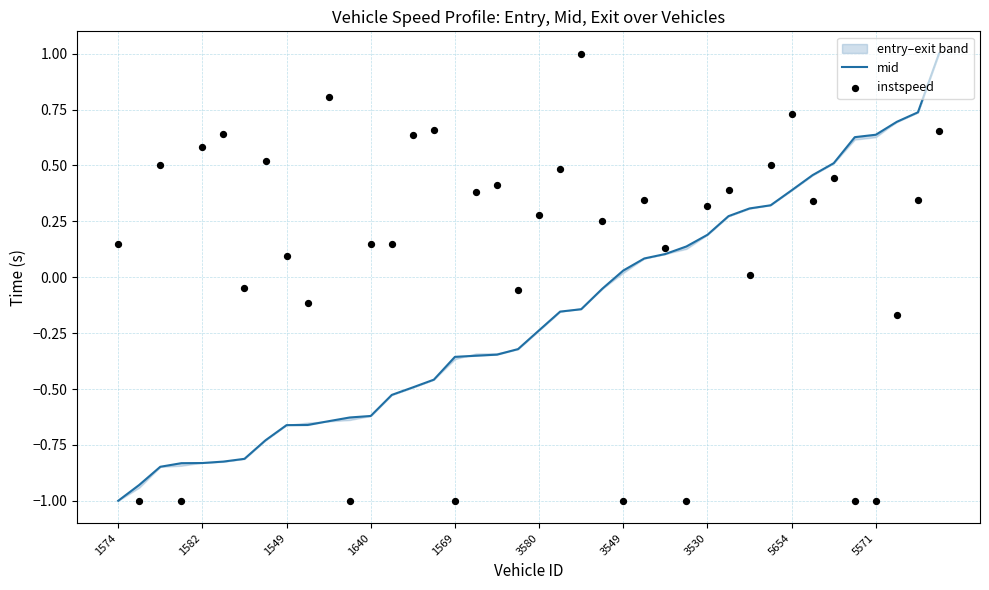

What is the lowest value of the mid series?

-1.0